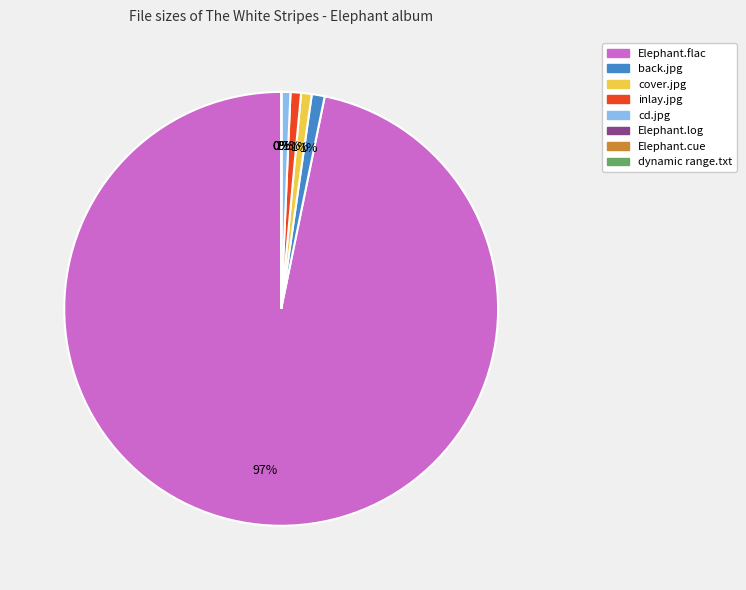

Does any single category account for the majority?

Yes